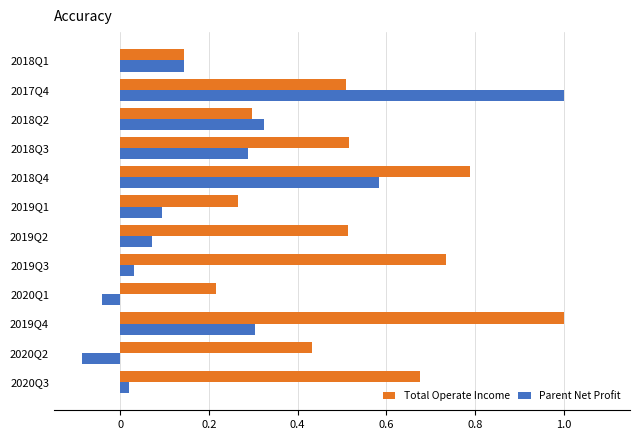

What is the lowest value of the Parent Net Profit series?

-0.1